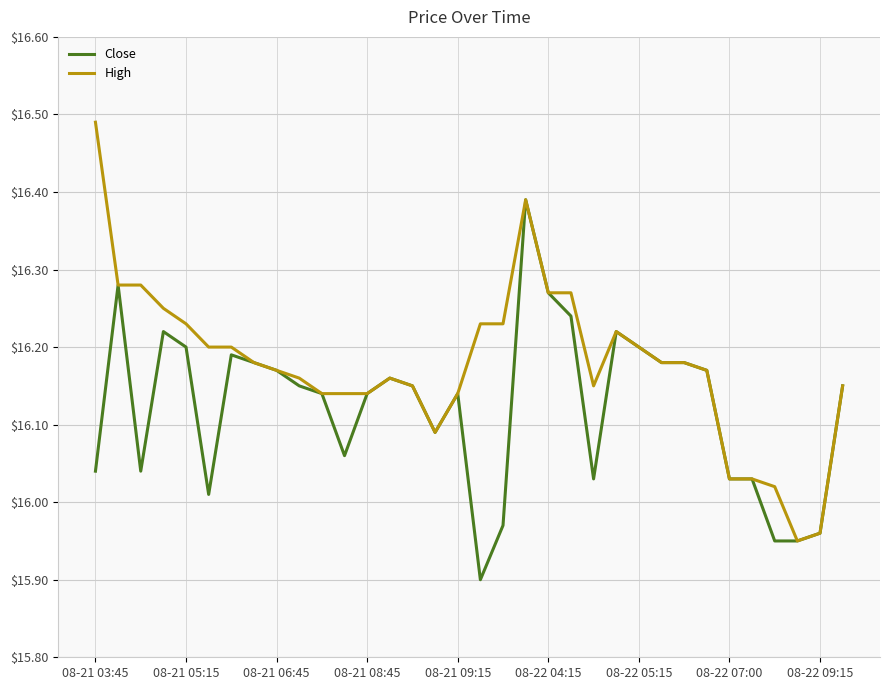

Rank the series by their maximum value, from highest to lowest.

High, Close